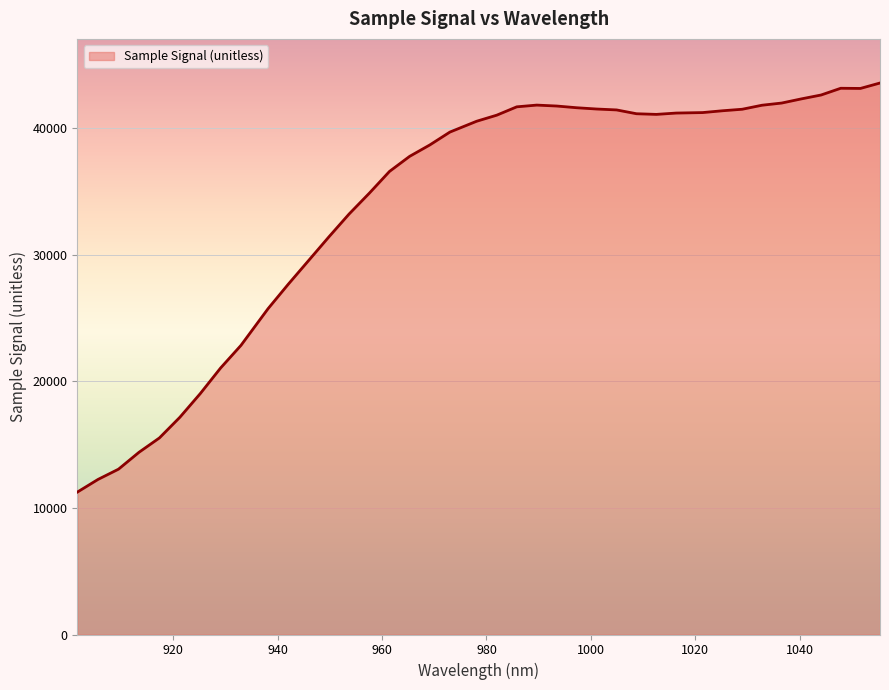

What is the difference between the maximum and minimum values?

32298